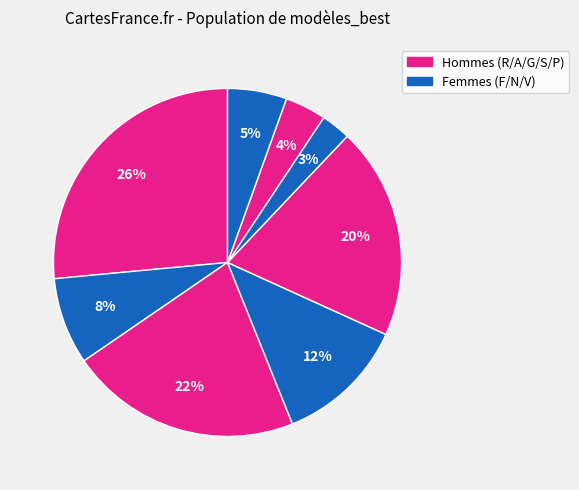

Count the number of slices in the pie.

8